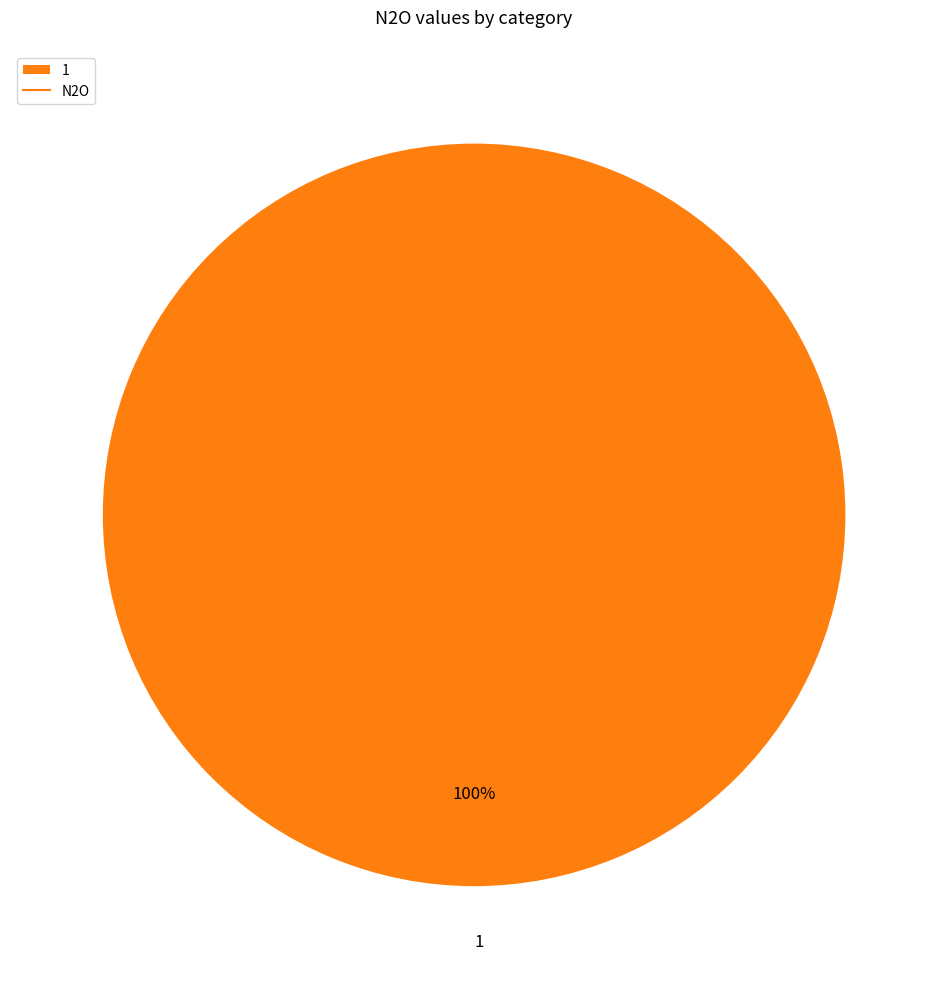

Is it true that 1 is 88% of the pie?

False